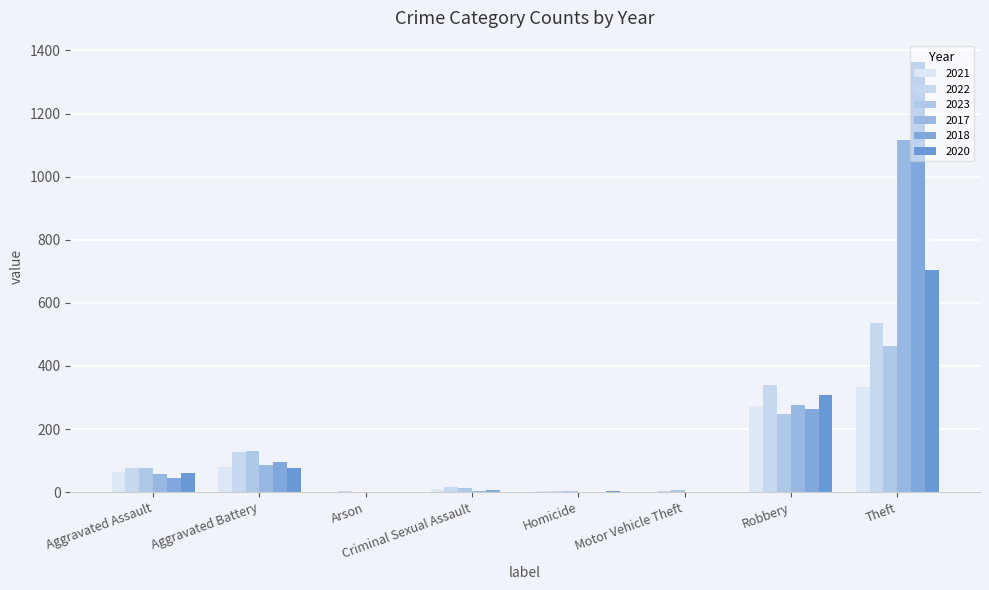

Rank the categories by 2023 value from lowest to highest.

Arson, Homicide, Motor Vehicle Theft, Criminal Sexual Assault, Aggravated Assault, Aggravated Battery, Robbery, Theft